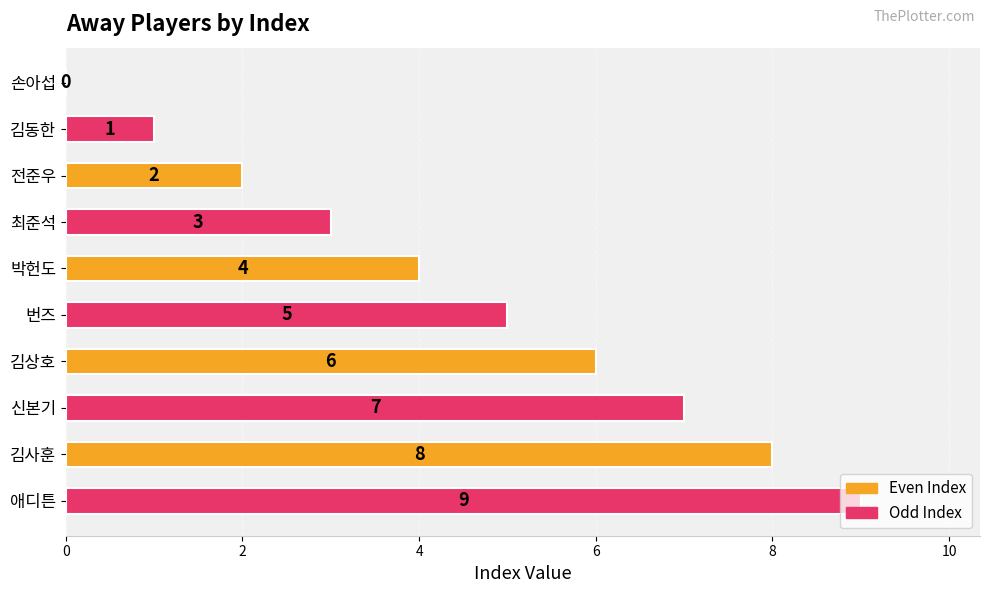

Count the number of data series in this chart.

1